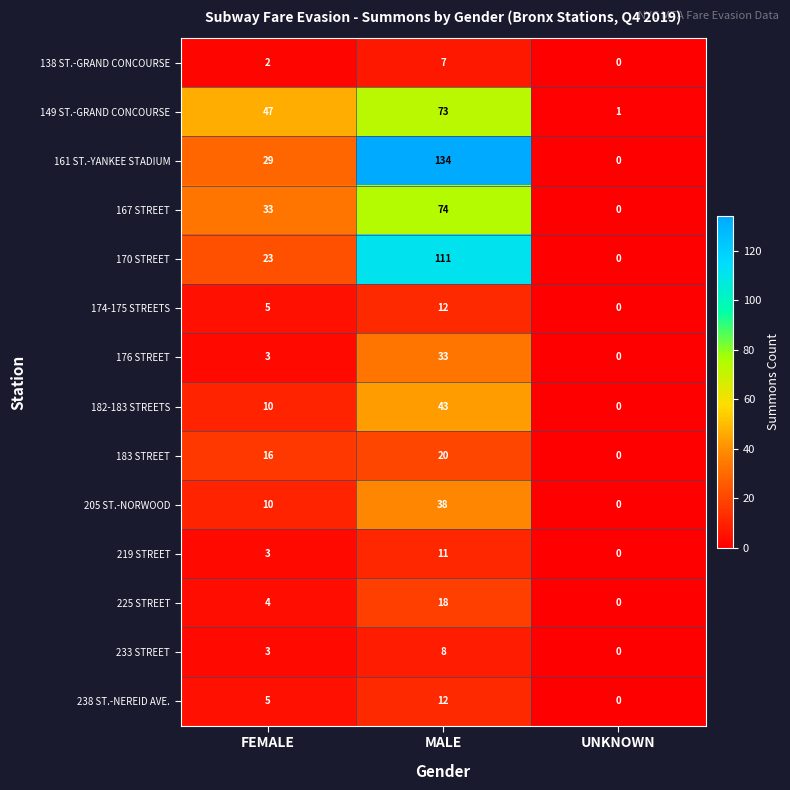

Is the value of 219 STREET at MALE greater than the value of 238 ST.-NEREID AVE. at FEMALE?

Yes